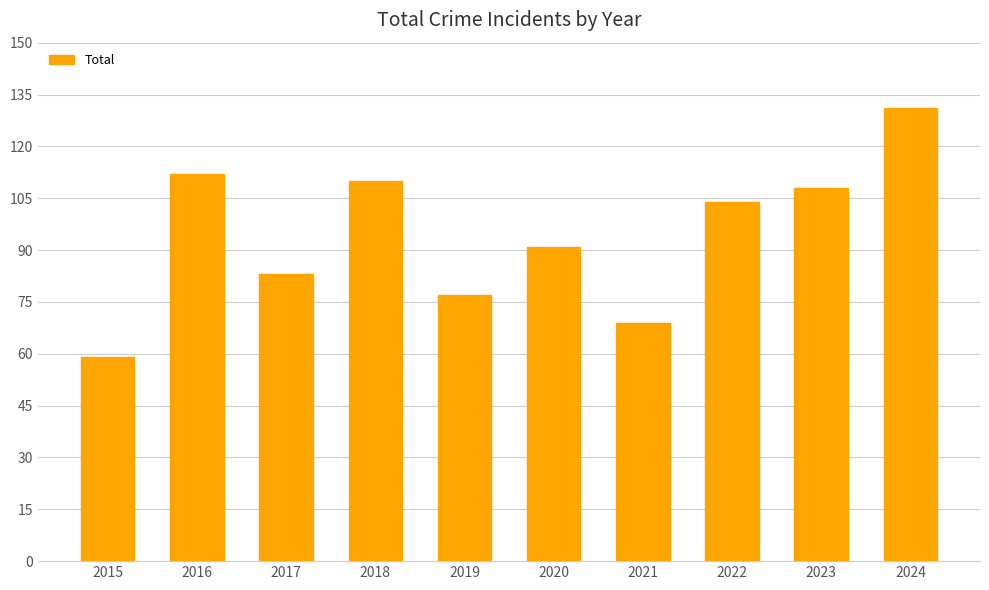

What is the value of the 7th bar from the left?

69